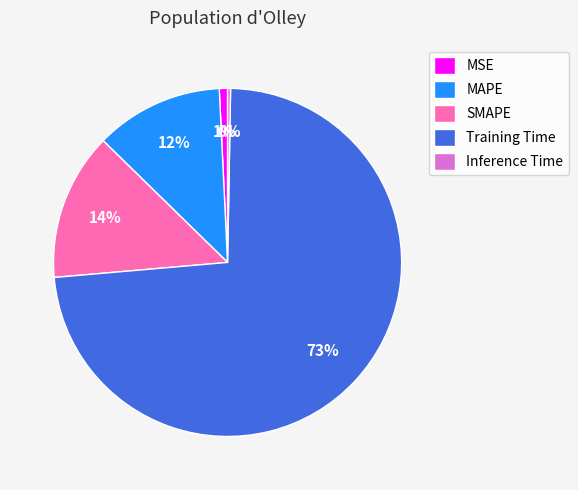

To the nearest percent, what portion does MAPE represent?

12%